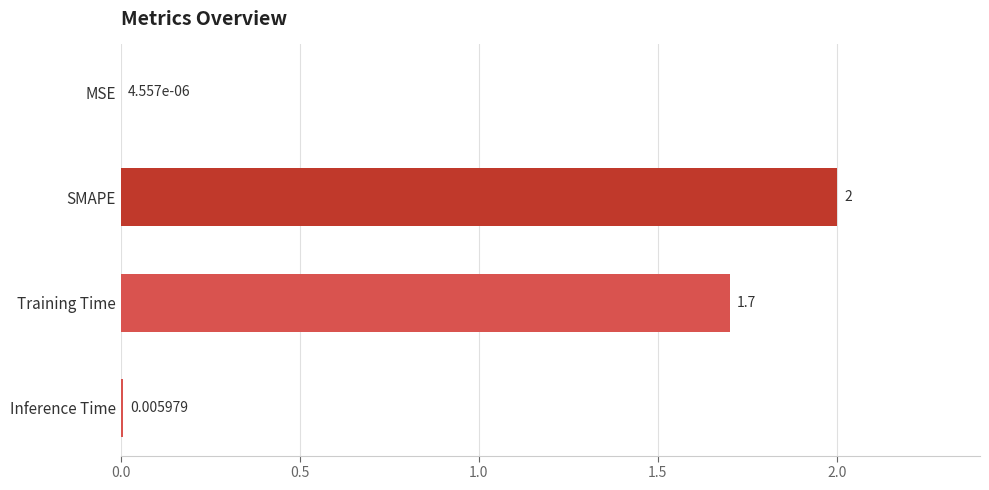

At which label is the value closest to 1?

Training Time